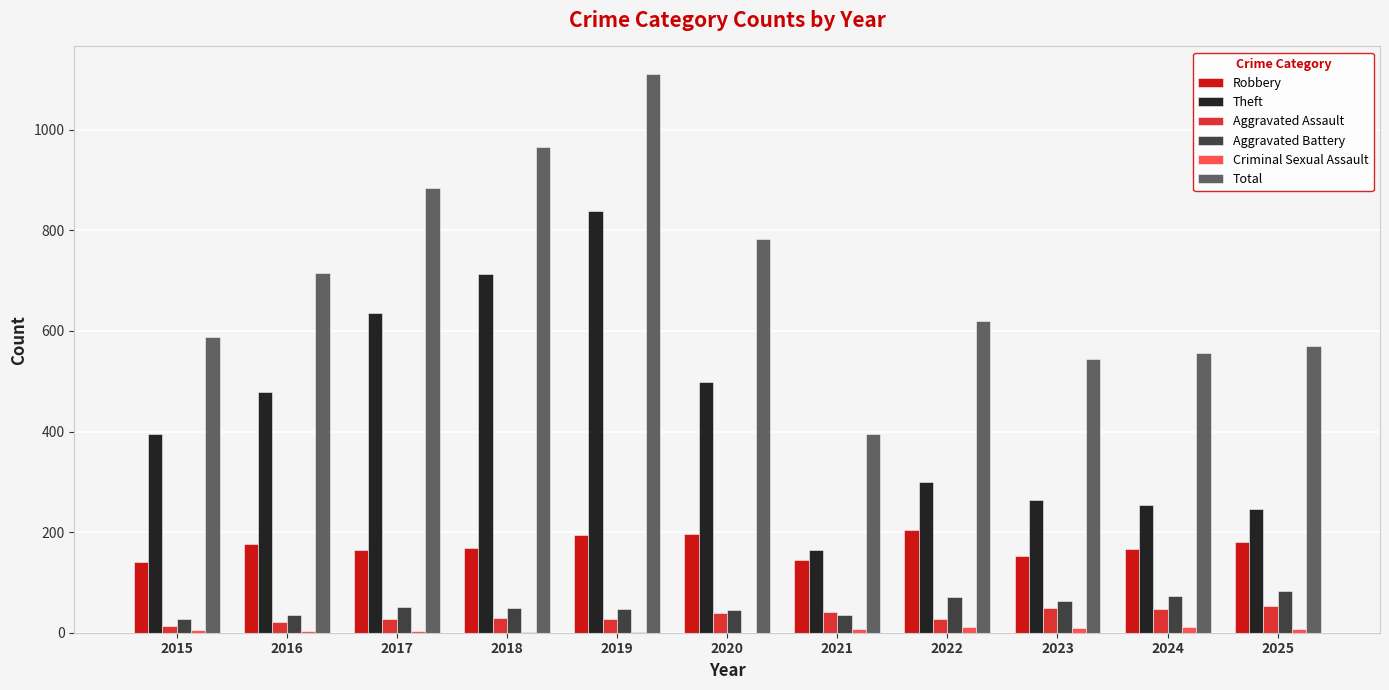

At which label does Total first exceed 620?

2016